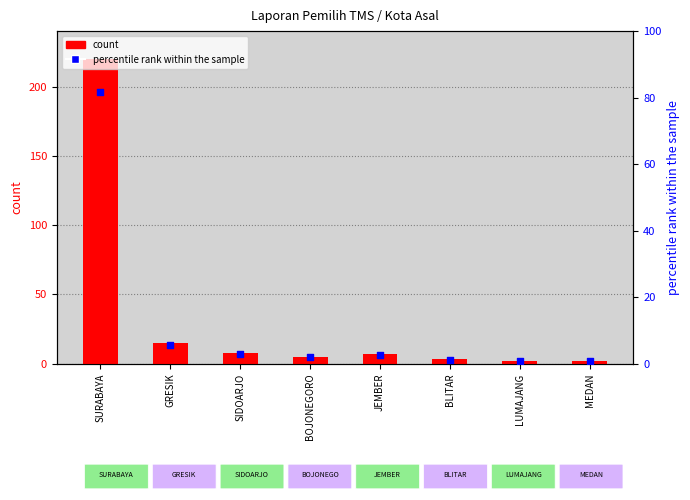

At how many categories does at least one series exceed 148?

1